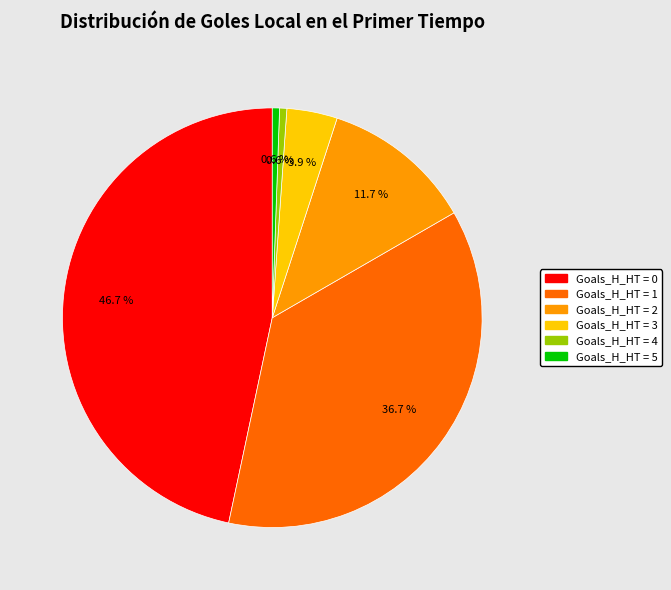

Is there a majority slice in this chart?

No